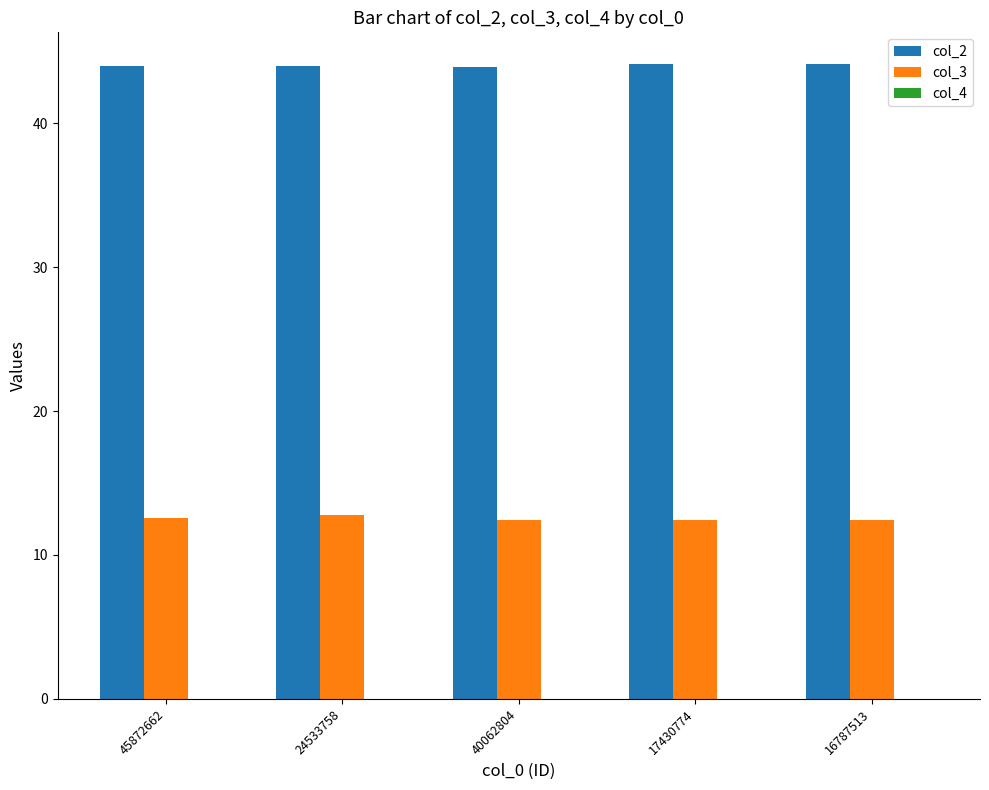

What is the sum of the col_2 values at 24533758 and 45872662?

88.0